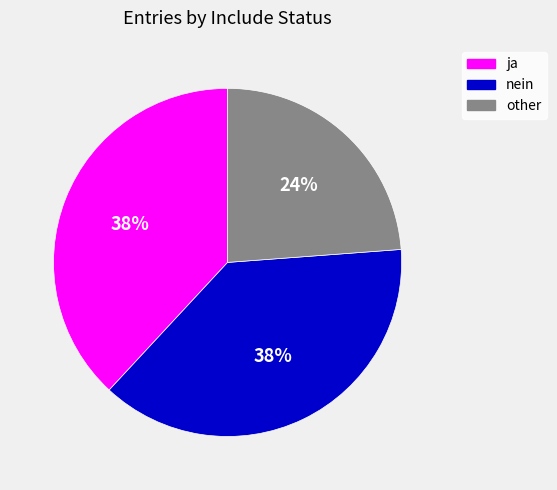

Count the number of slices in the pie.

3